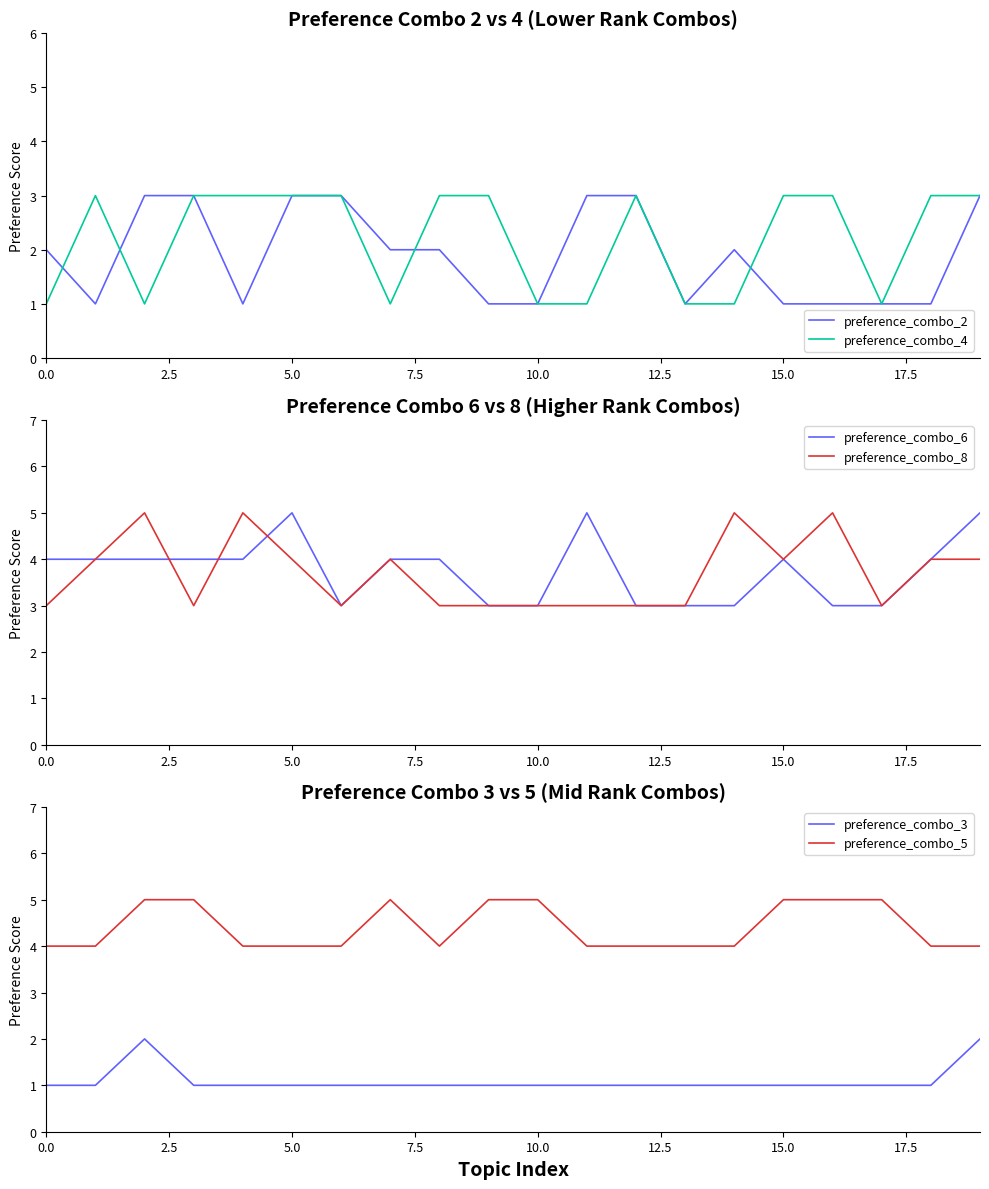

Does the chart display data point markers on the line(s)?

No